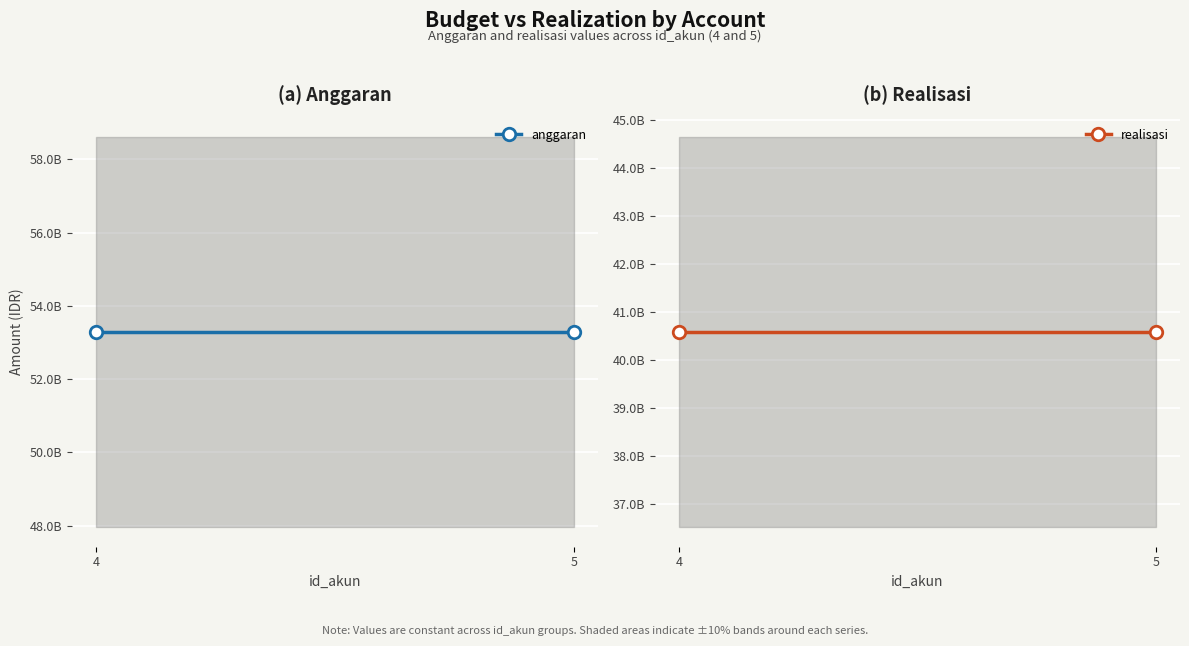

True or false: anggaran has a value of 53281565285 at 5.

True